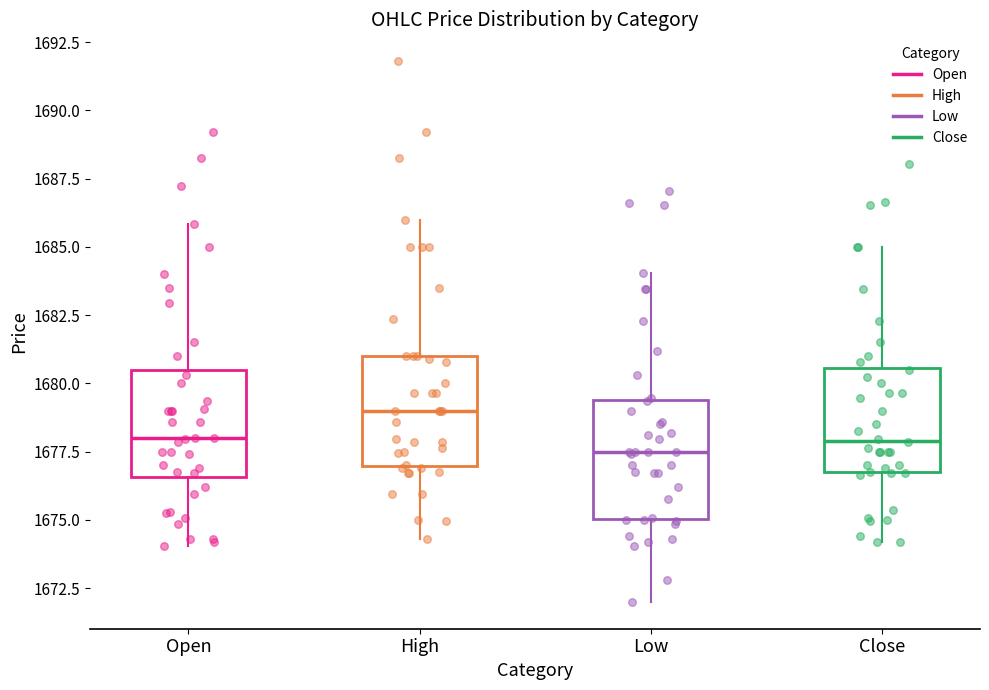

Which box's median line is the highest?

High